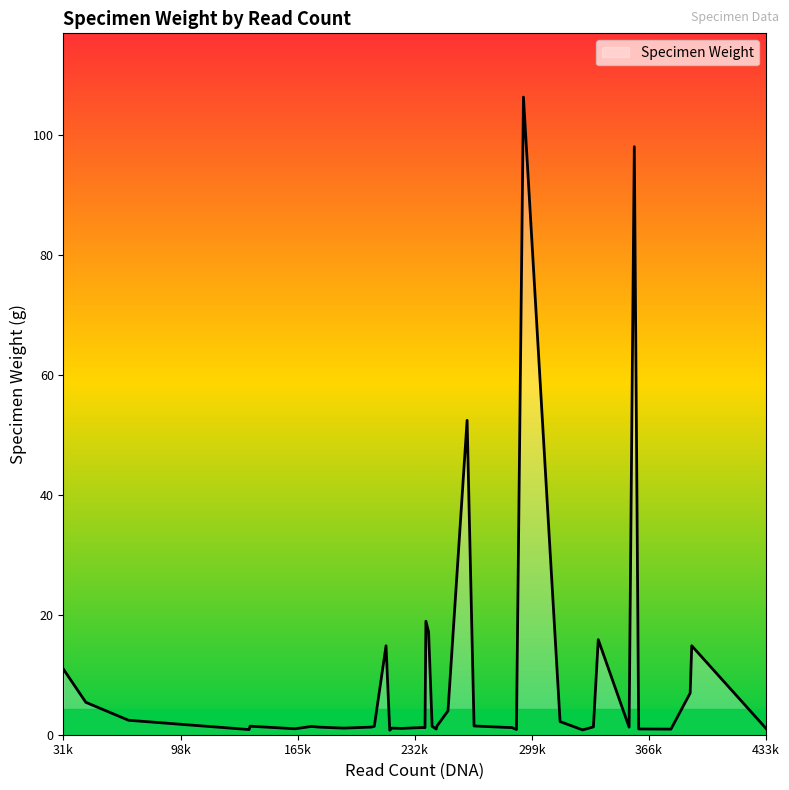

What is the maximum value shown in the chart?

106.3